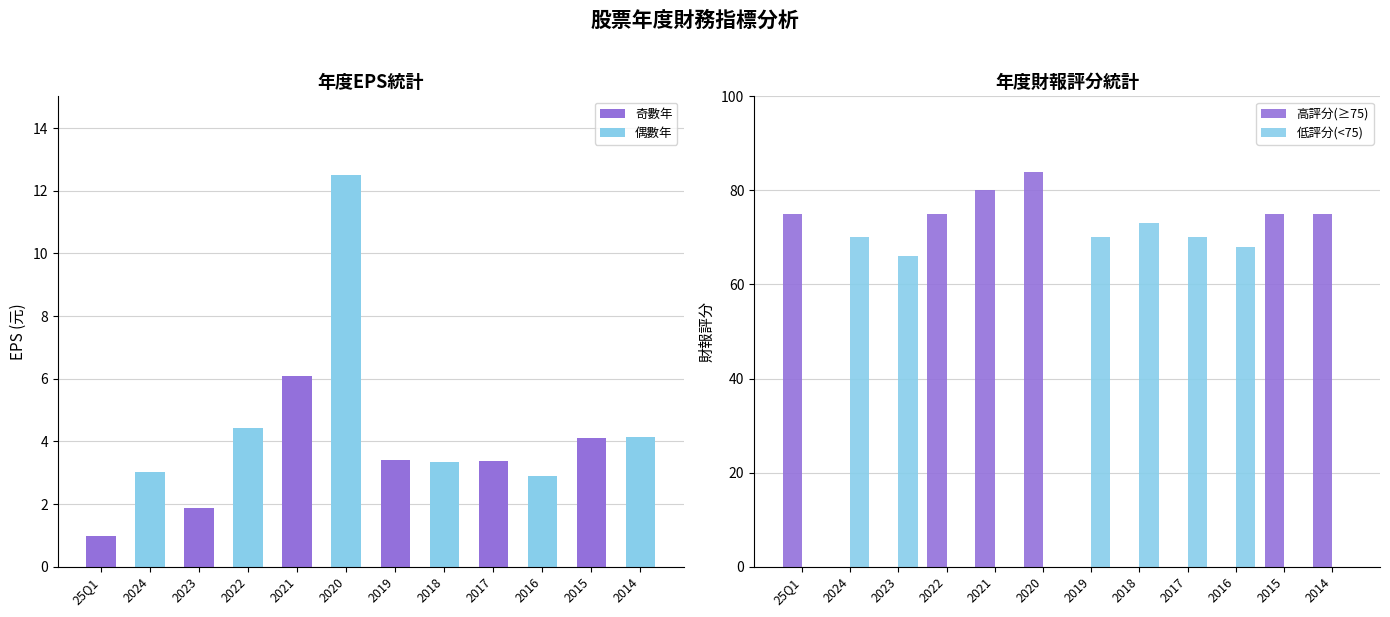

How many values in 高評分(≥75) are above zero?

6